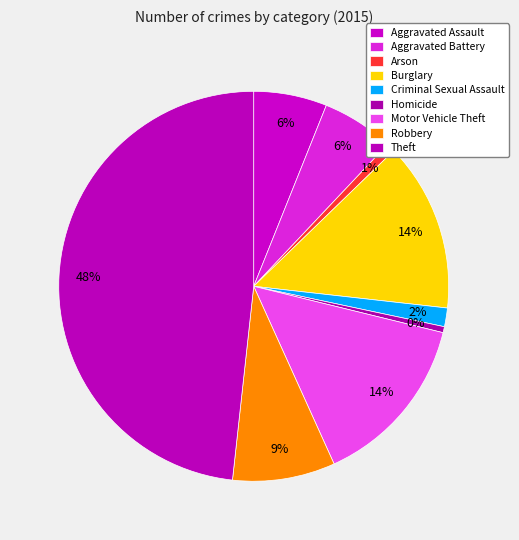

What is the largest slice in the pie chart?

Theft